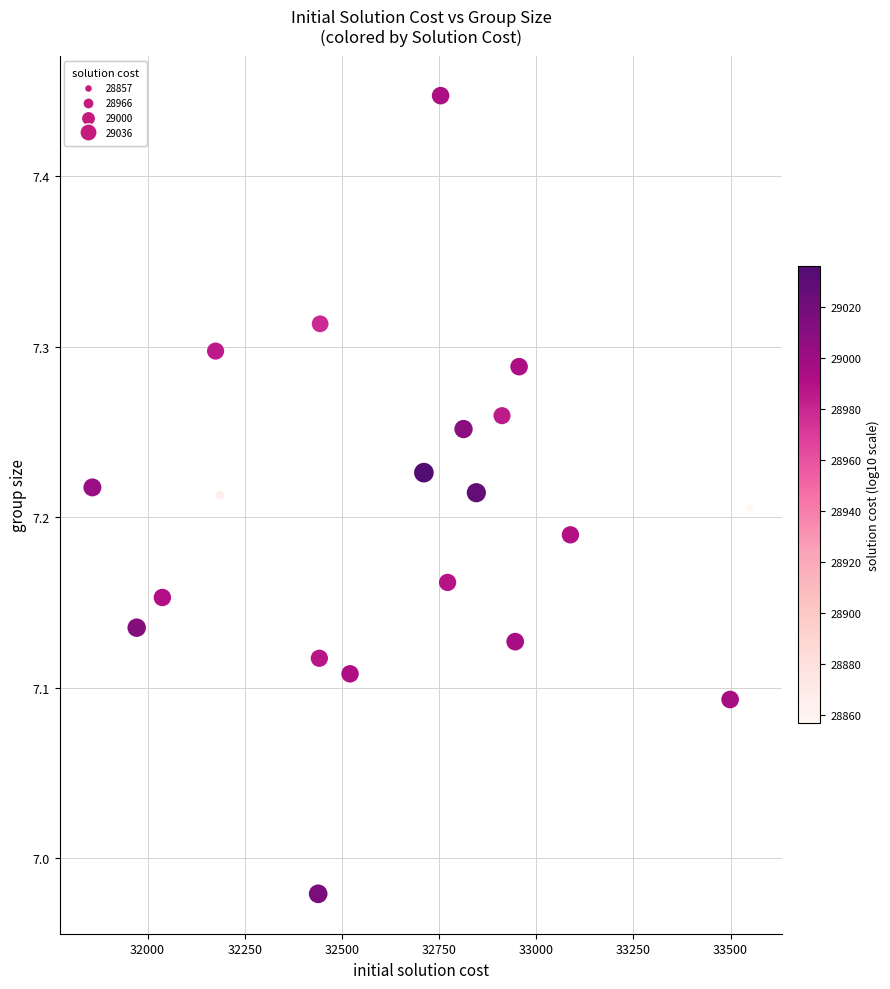

What is the range of Y values (max minus min)?

0.5